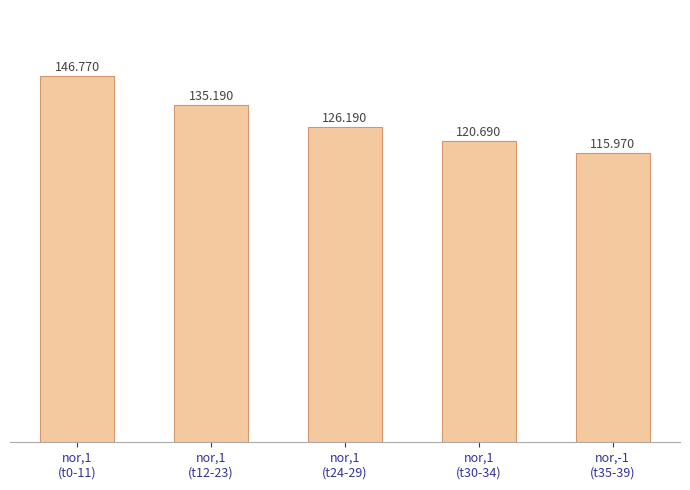

How many data points does each series have?

5